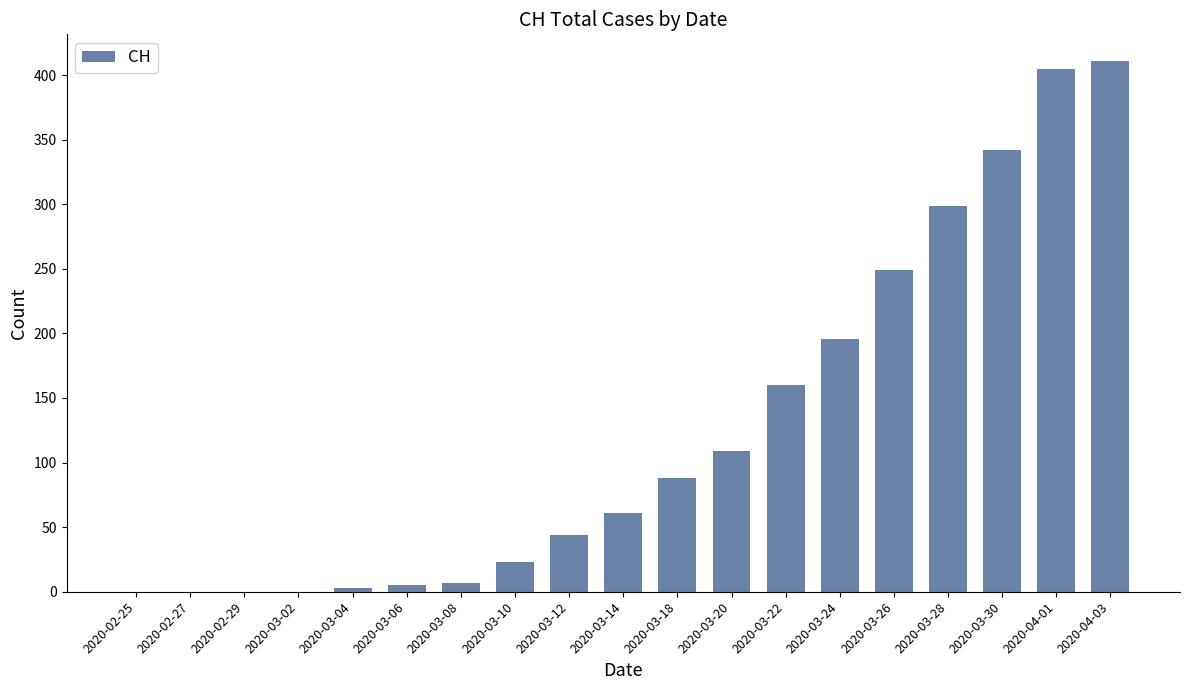

What is the sum of all values?

2402